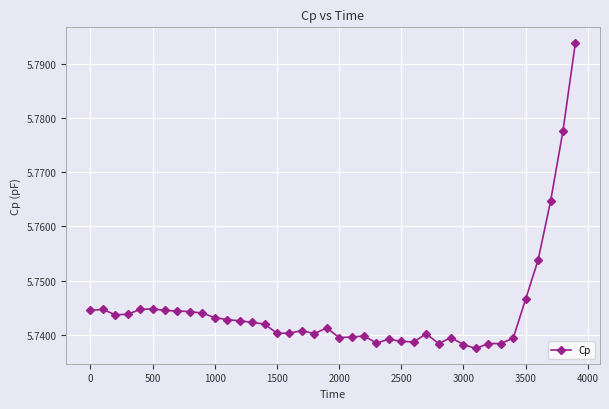

What is the sum of all values?

229.8